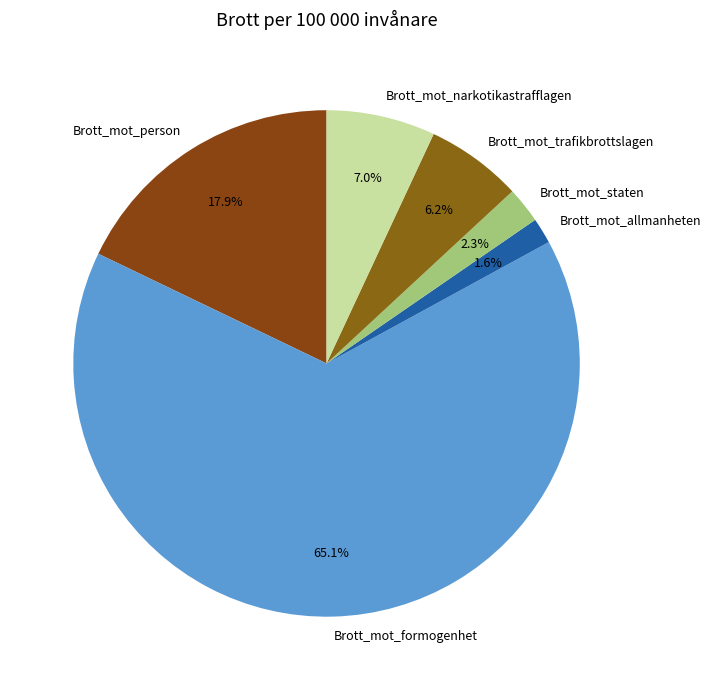

What is the ratio of the value at Brott_mot_person to the value at Brott_mot_narkotikastrafflagen?

2.6